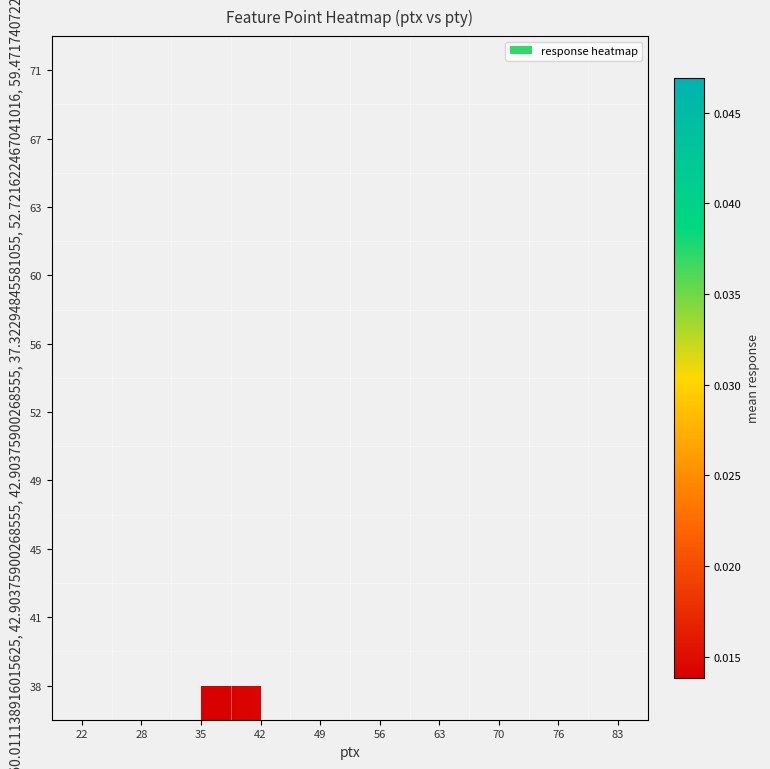

The 60 series shows 0.0 at 76. True or false?

False